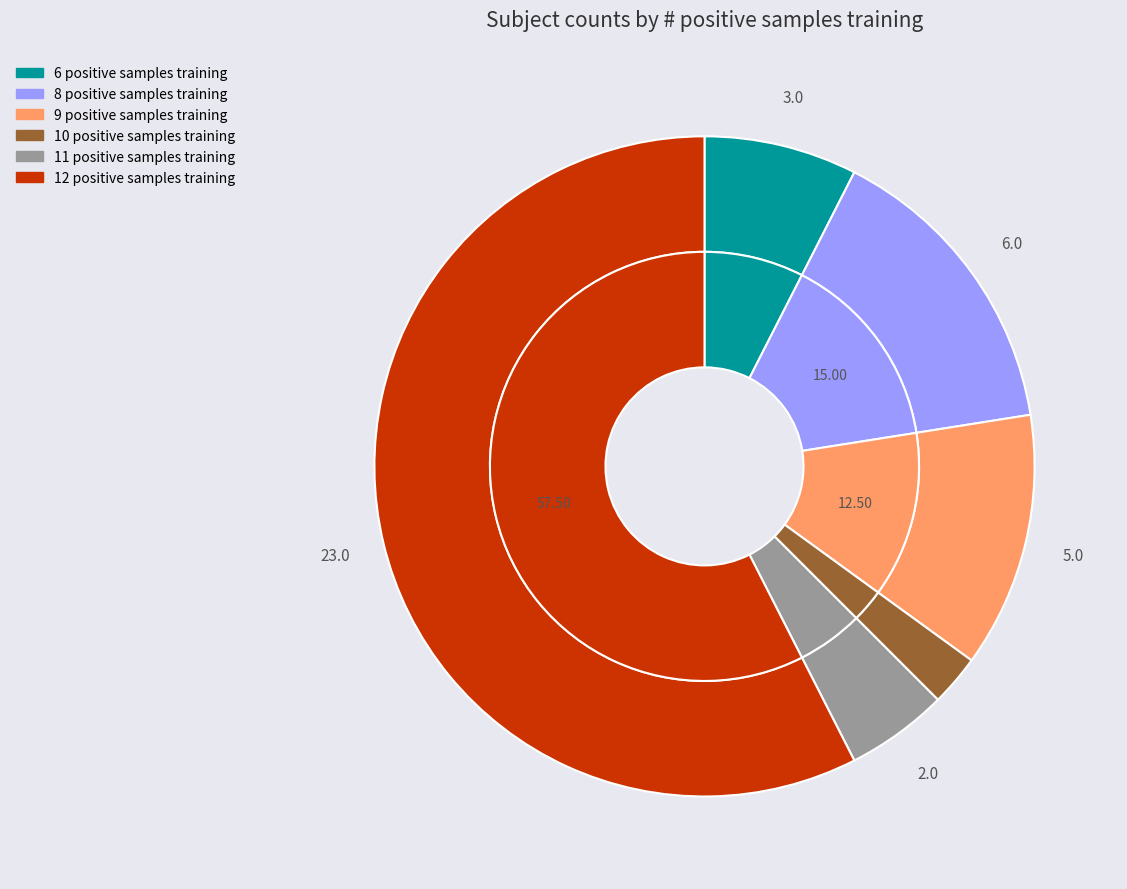

Rank the categories by value from highest to lowest.

12 positive samples training, 8 positive samples training, 9 positive samples training, 6 positive samples training, 11 positive samples training, 10 positive samples training